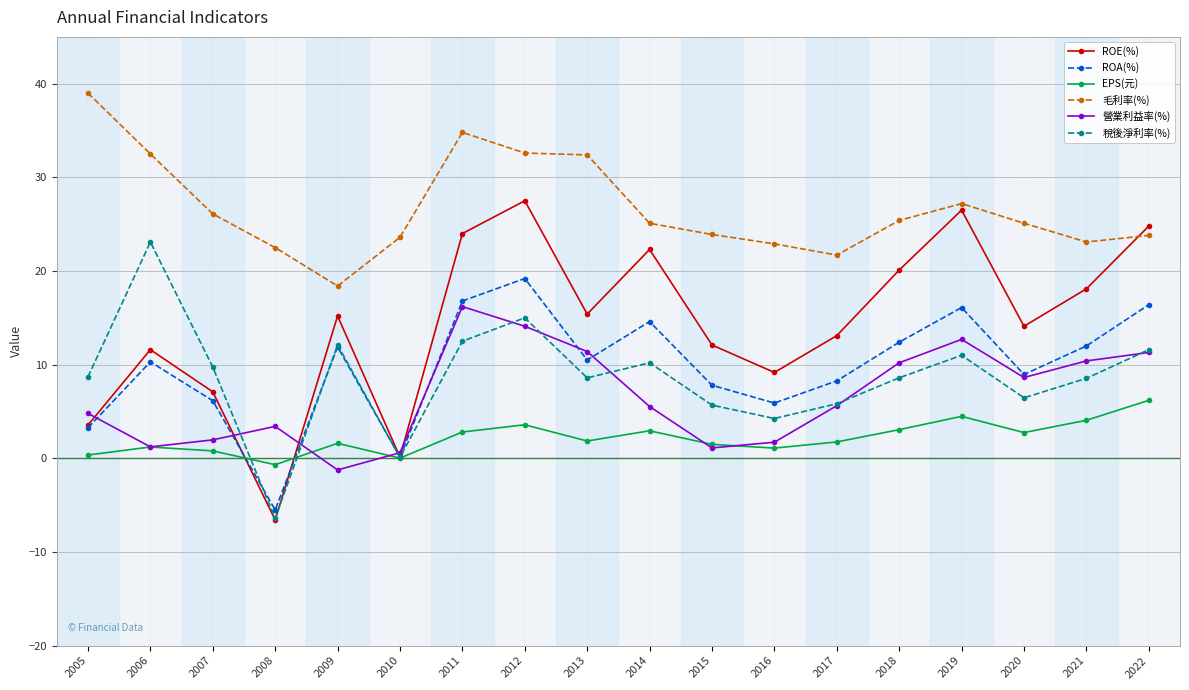

How many lines are shown in the chart?

6